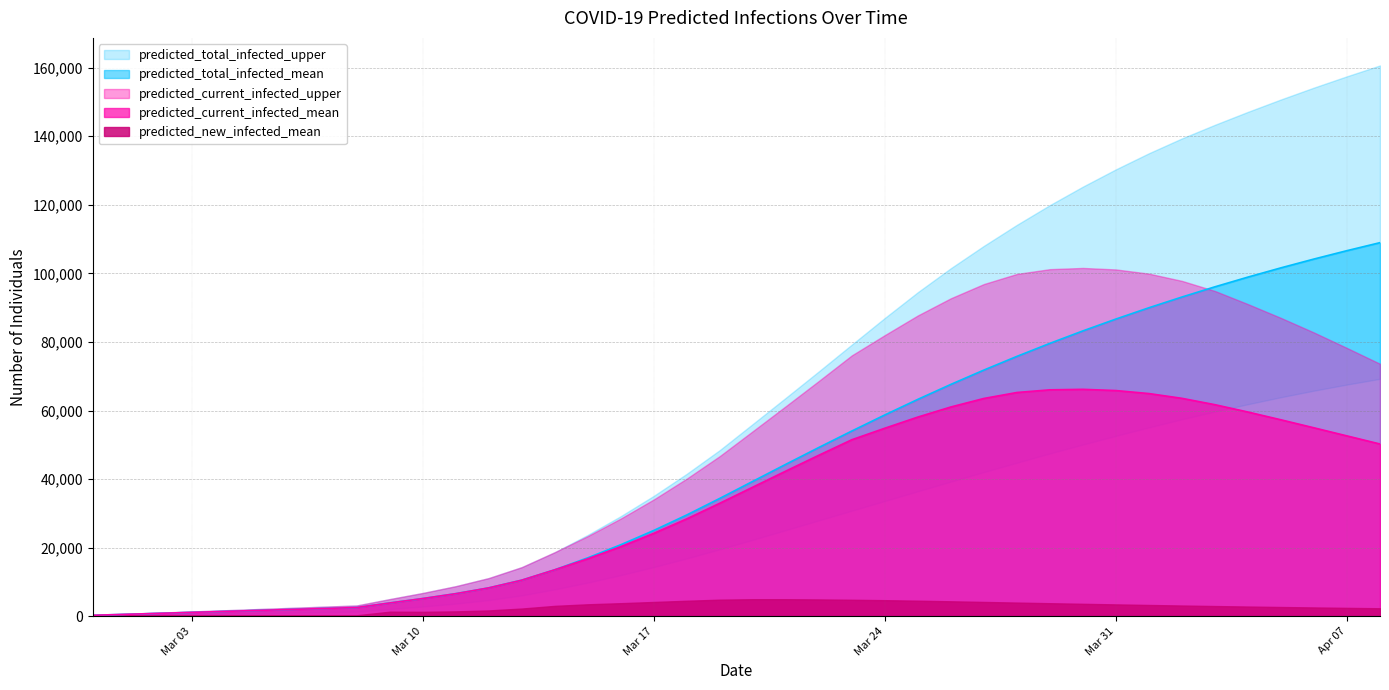

True or false: predicted_total_infected_mean and predicted_total_infected_upper cross at least once.

False